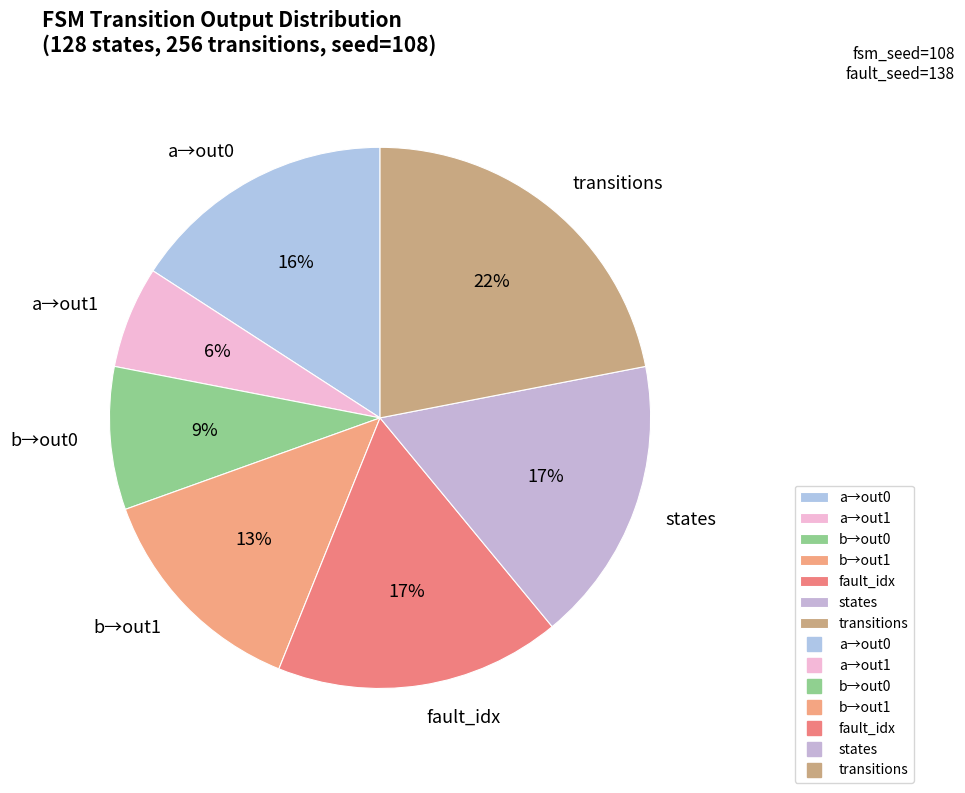

What is the largest slice in the pie chart?

transitions